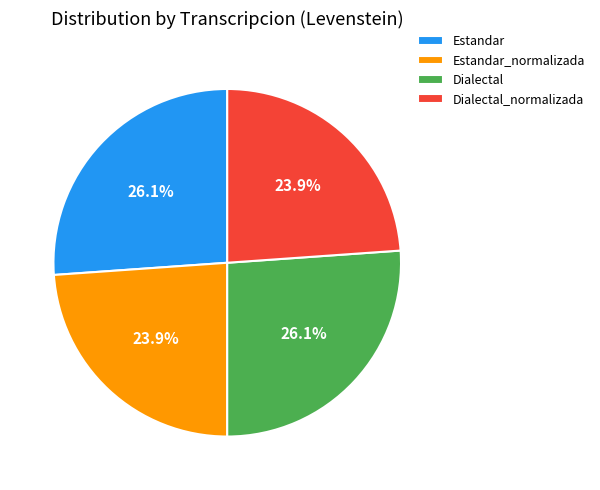

Count the number of slices in the pie.

4